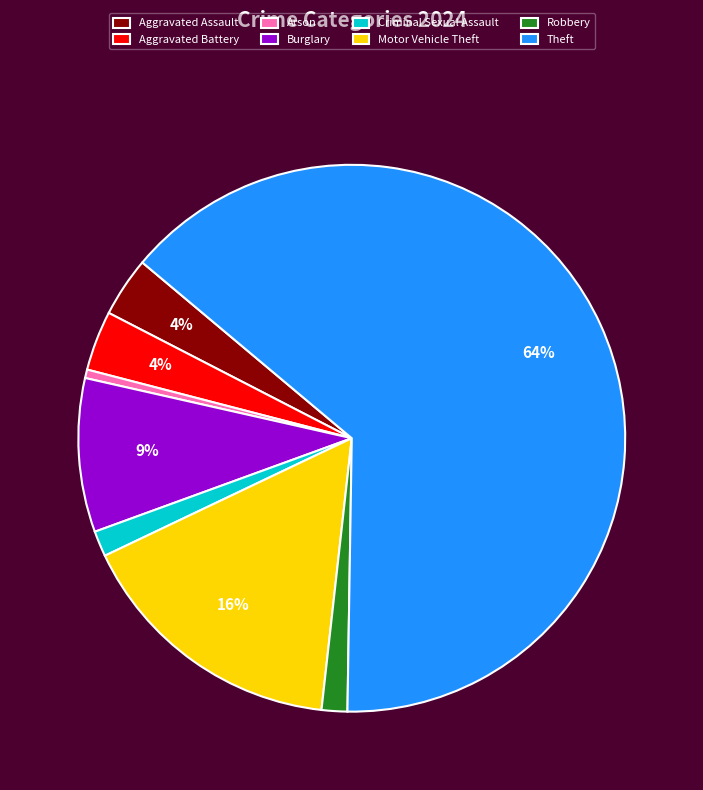

True or false: Aggravated Assault accounts for 16% of the total.

False